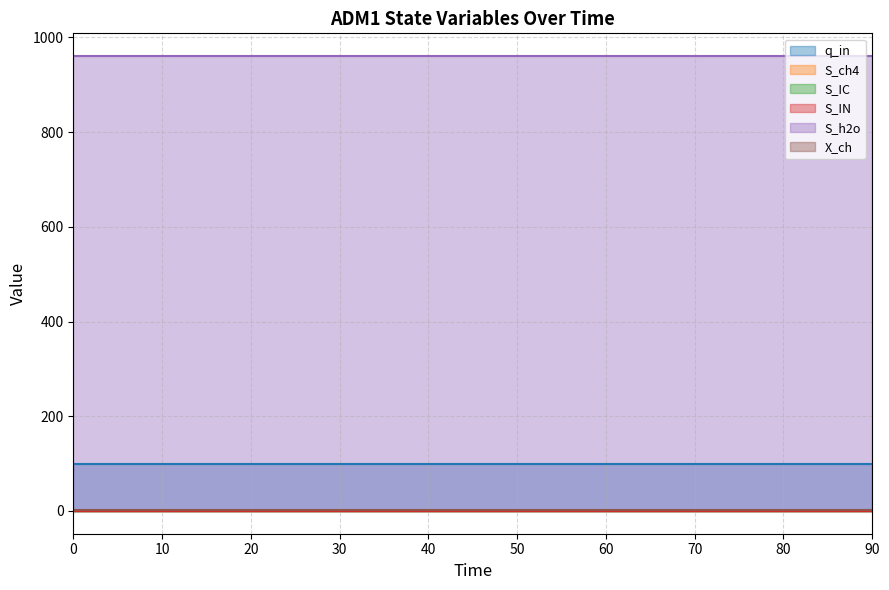

What is the approximate value of X_ch at 50?

1.8